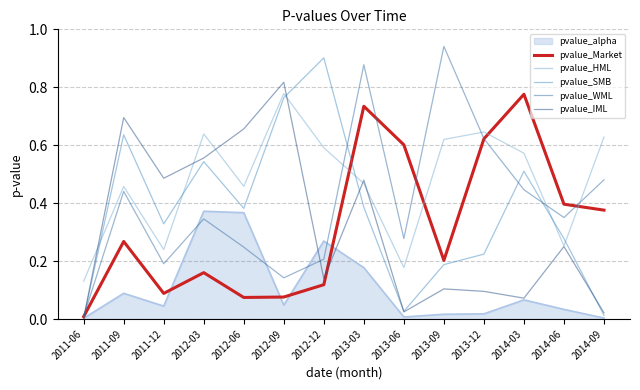

Which series changed the most between 2012-12 and 2013-12?

pvalue_SMB